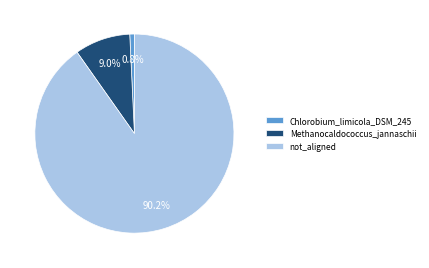

True or false: not_aligned accounts for 85% of the total.

False